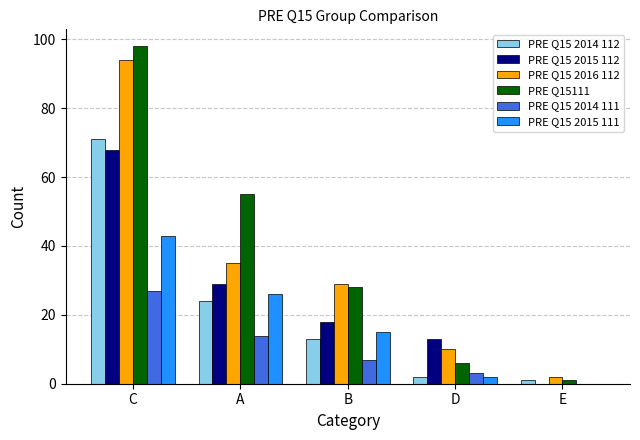

The value of PRE Q15 2015 111 at E is 0. True or false?

True